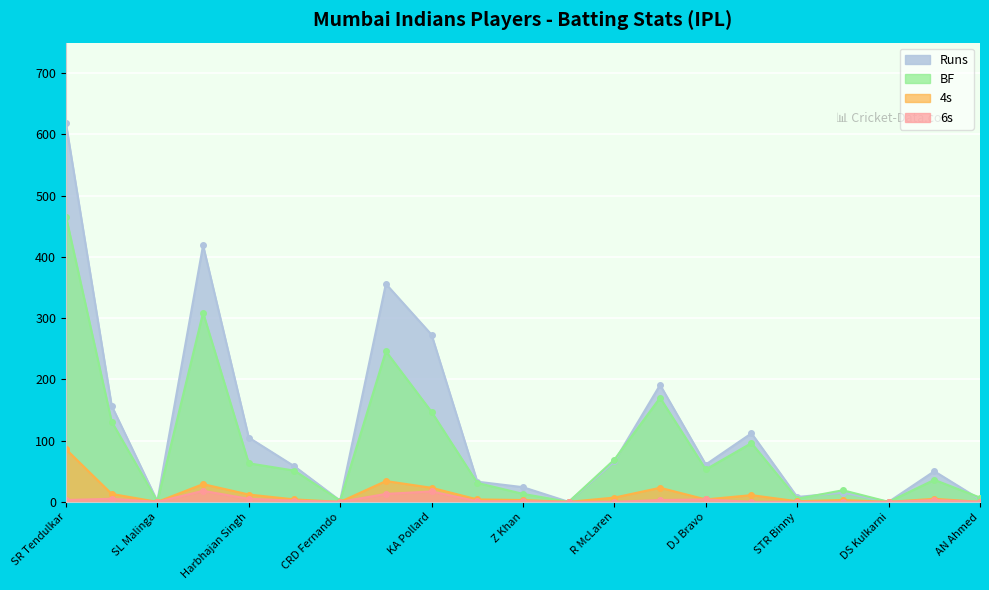

At which category is the sum across all series the highest?

SR Tendulkar